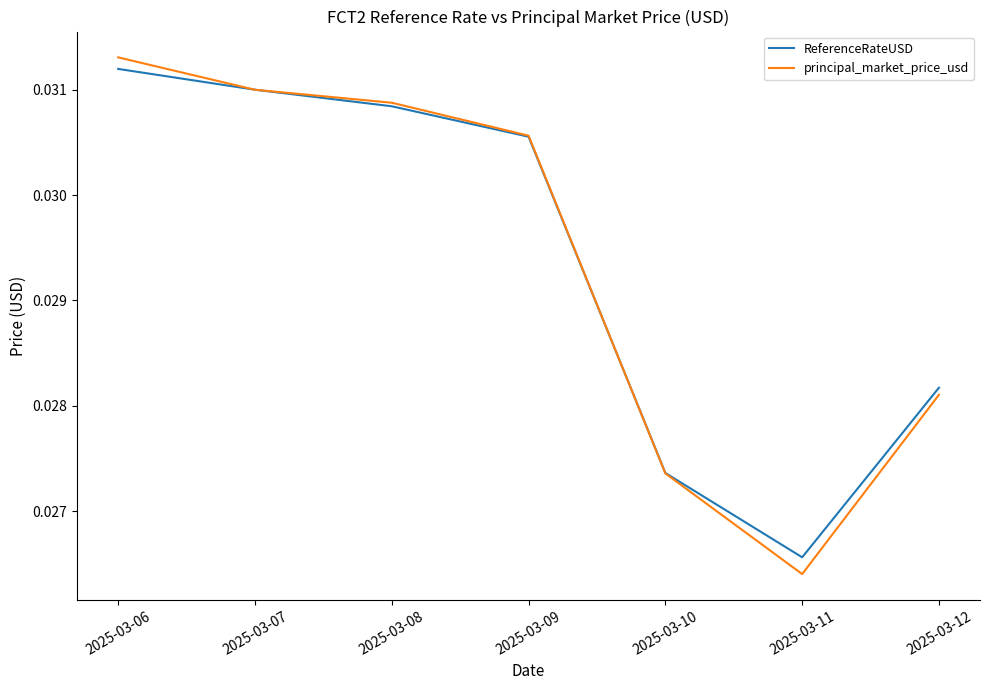

Is the value of principal_market_price_usd at 2025-03-09 greater than the value of ReferenceRateUSD at 2025-03-12?

Yes